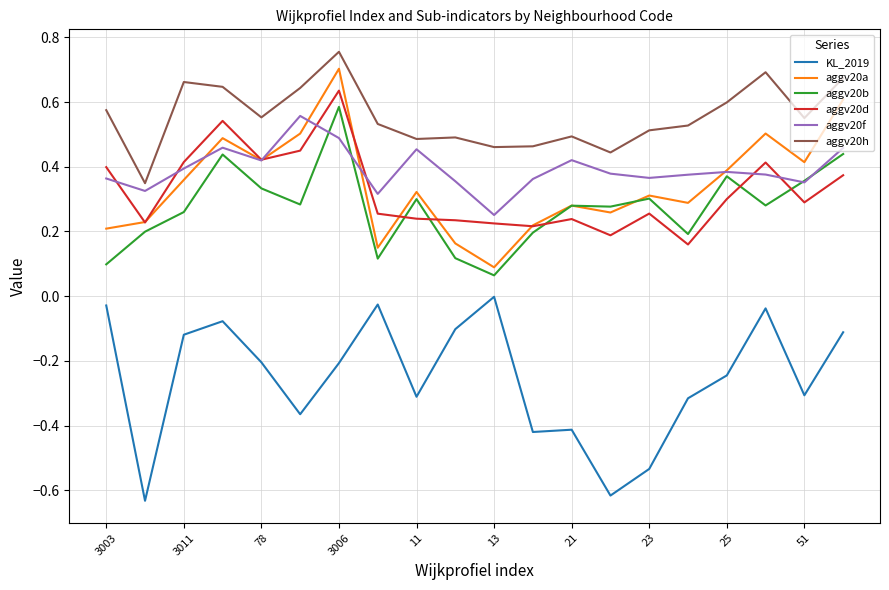

True or false: aggv20b and aggv20h cross at least once.

False